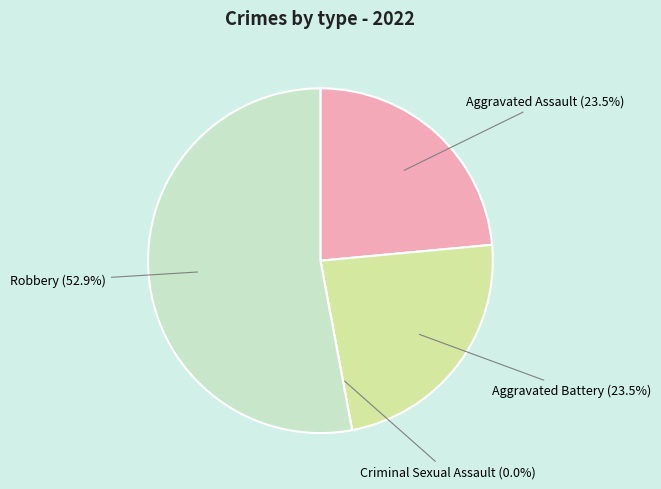

Which has a higher value, Aggravated Assault or Aggravated Battery?

Aggravated Assault